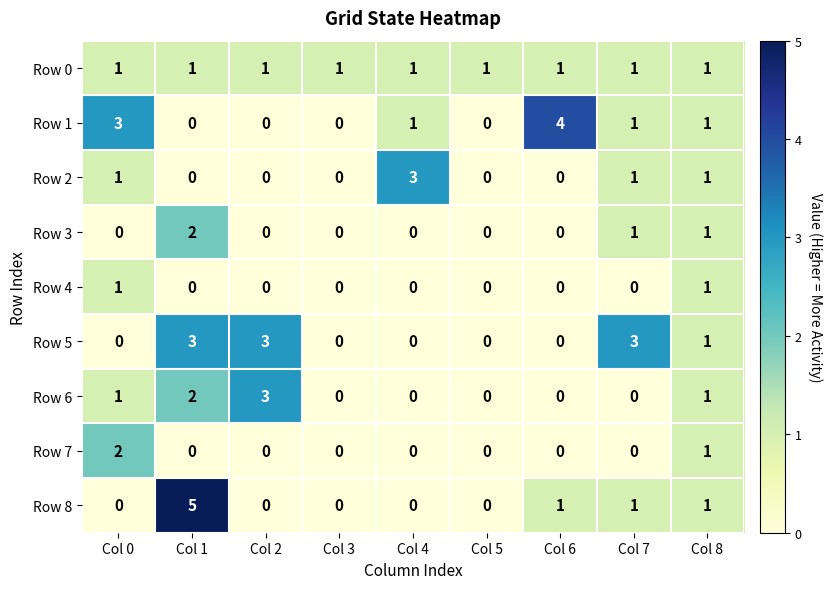

What is the spread (max minus min) of values at Col 2?

3